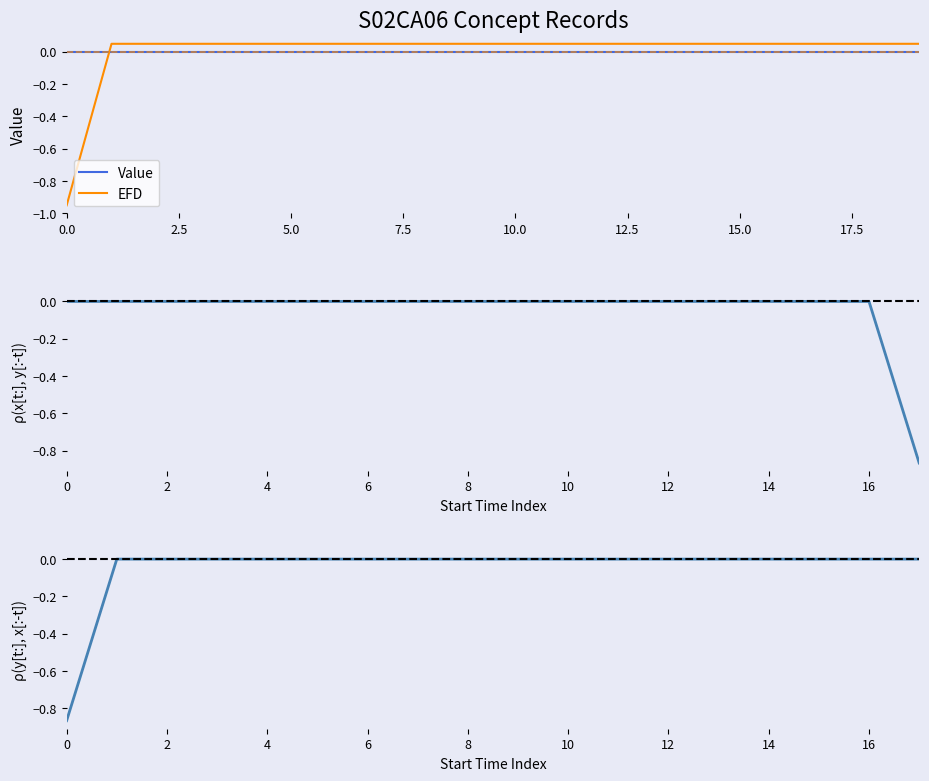

What is the value of the 15th point from the left?

0.1